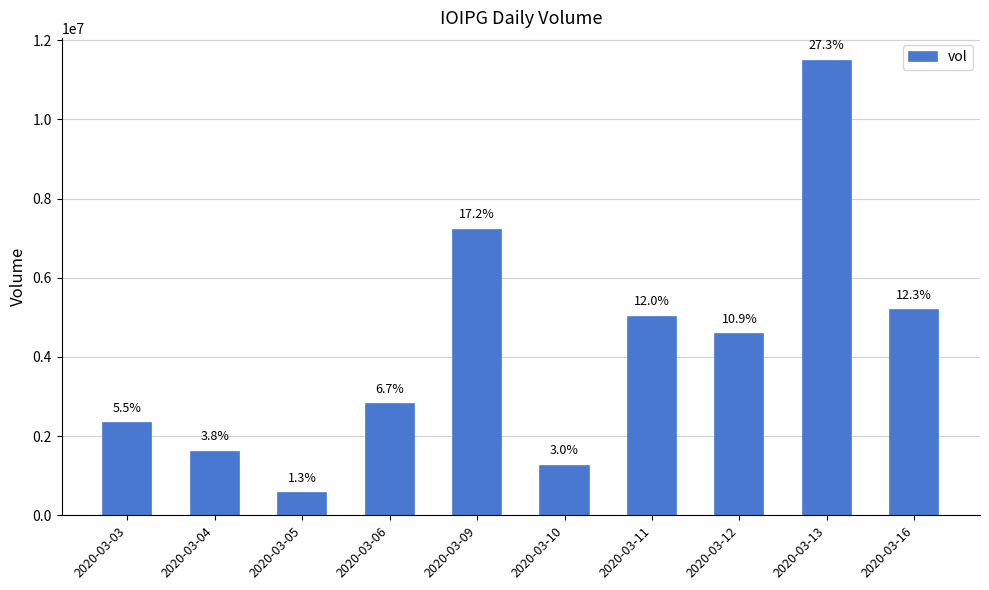

Is it true that the value at 2020-03-11 is 2541445?

False